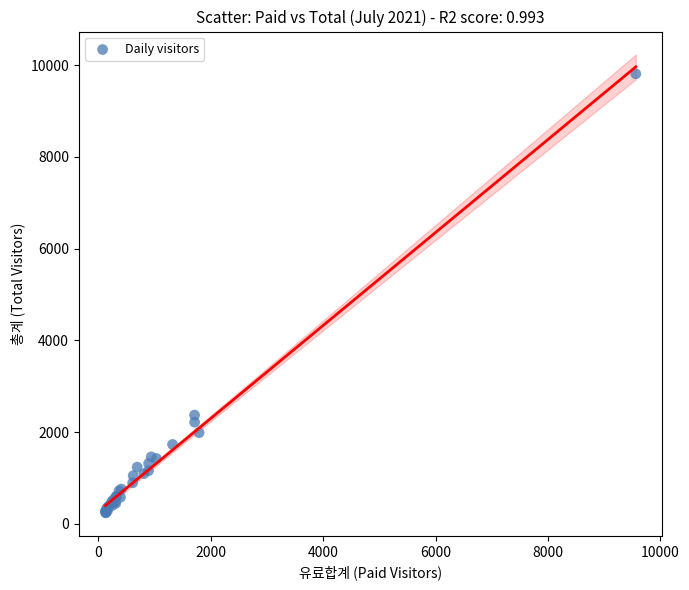

What Y value in the scatter plot is closest to 5025?

2370